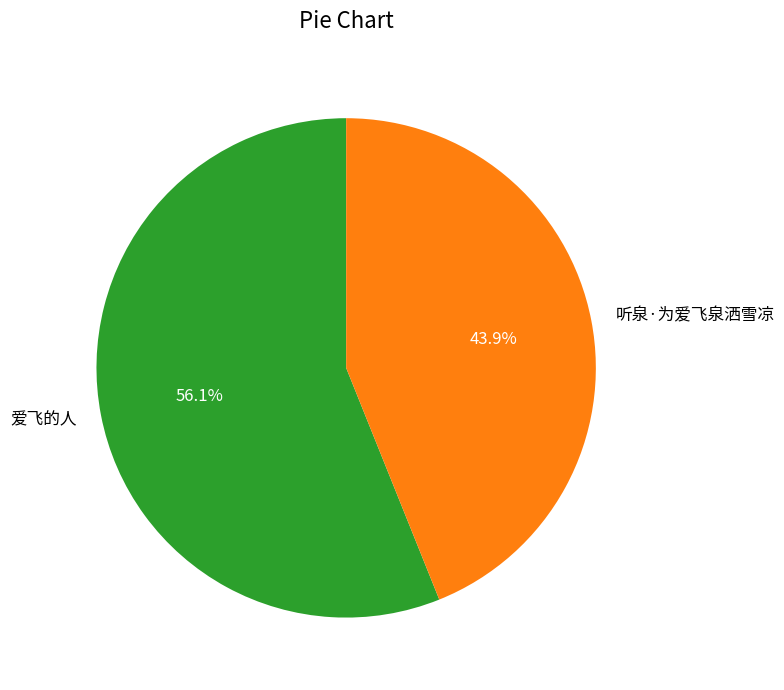

Which slice is the largest?

爱飞的人